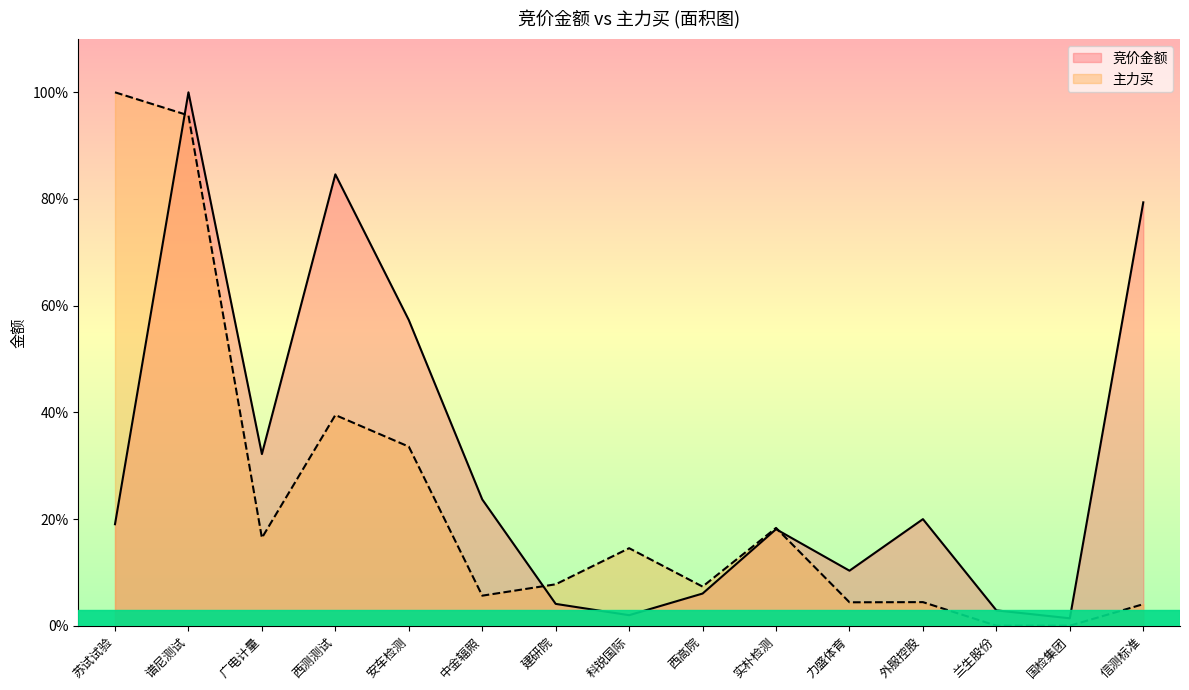

What is the value of the 竞价金额 point at the 6th from the left?

0.2